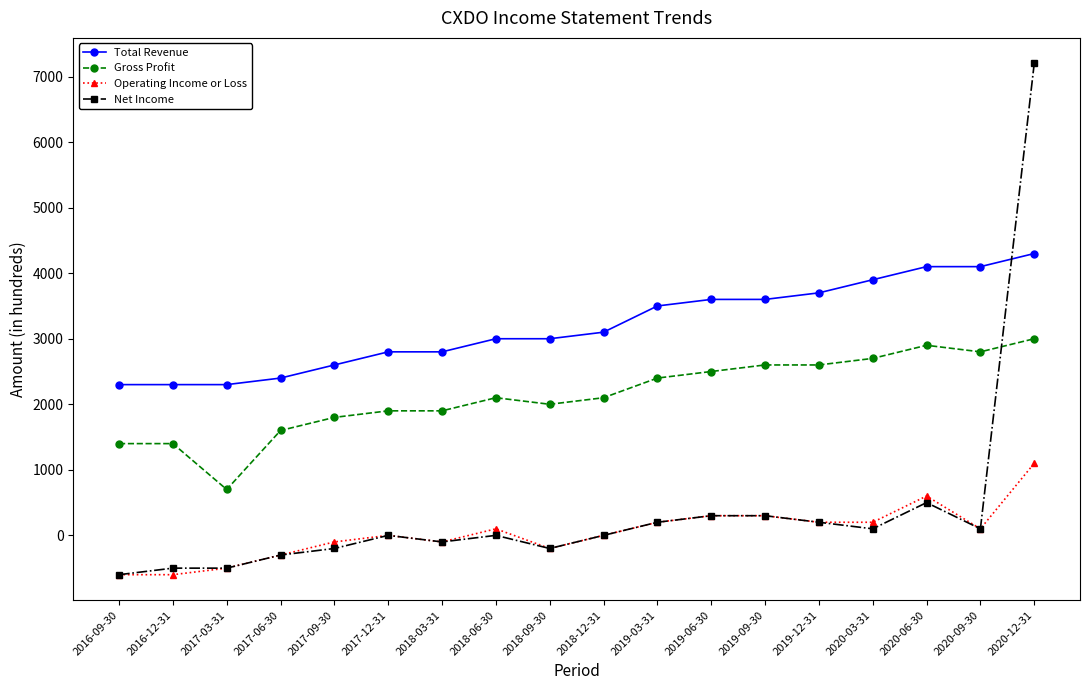

Which series has the largest range (max minus min)?

Net Income